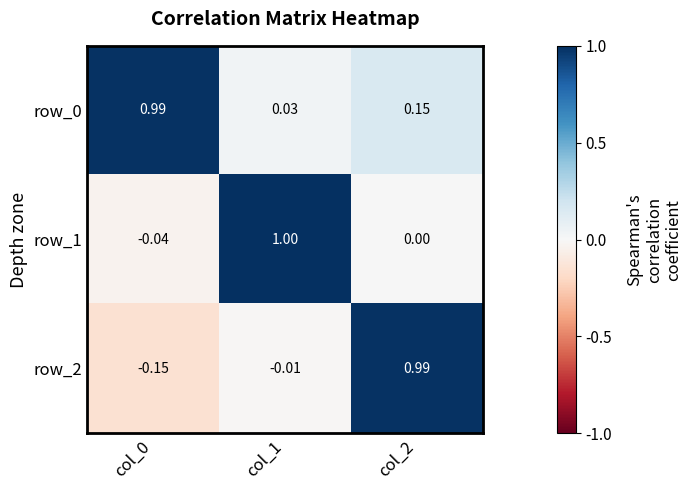

Is the value of row_0 at col_2 greater than the value of row_2 at col_2?

No